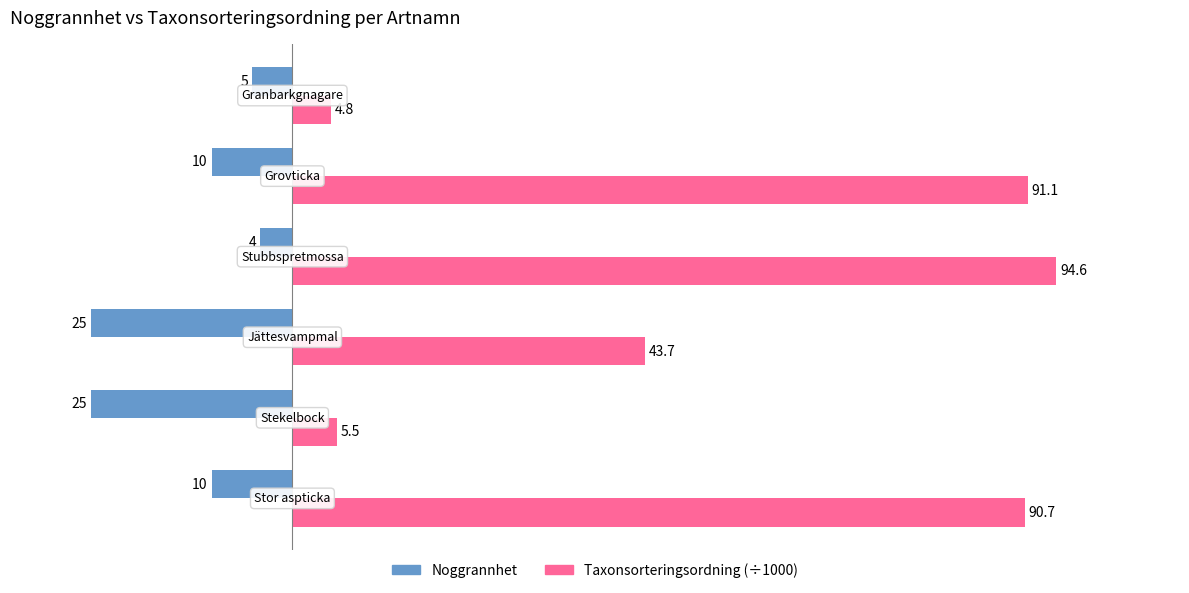

Which series has the widest spread of values?

Taxonsorteringsordning (÷1000)